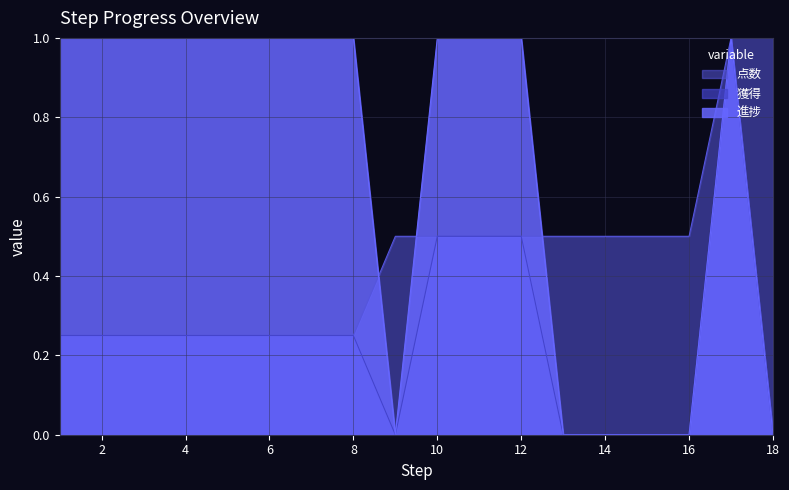

True or false: 点数 has more than 1 points higher than both neighbors.

False